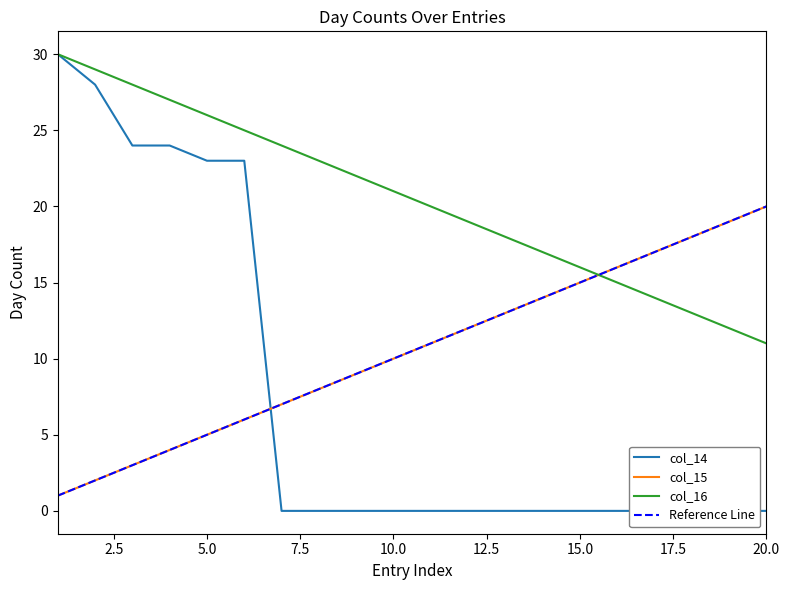

At which label is col_14 closest to 15?

5